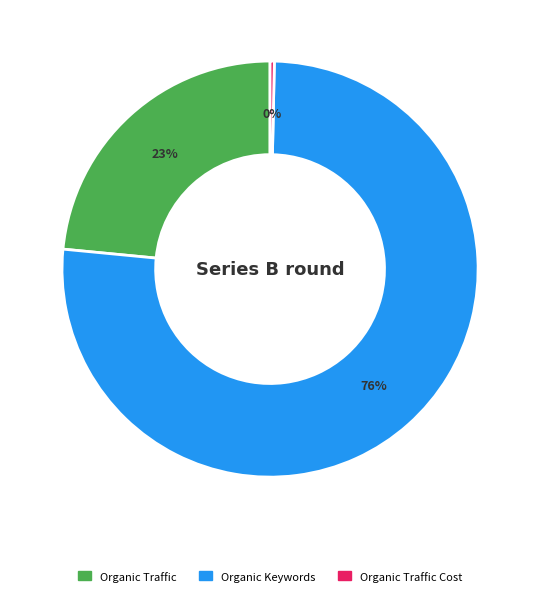

Does any single category account for the majority?

Yes